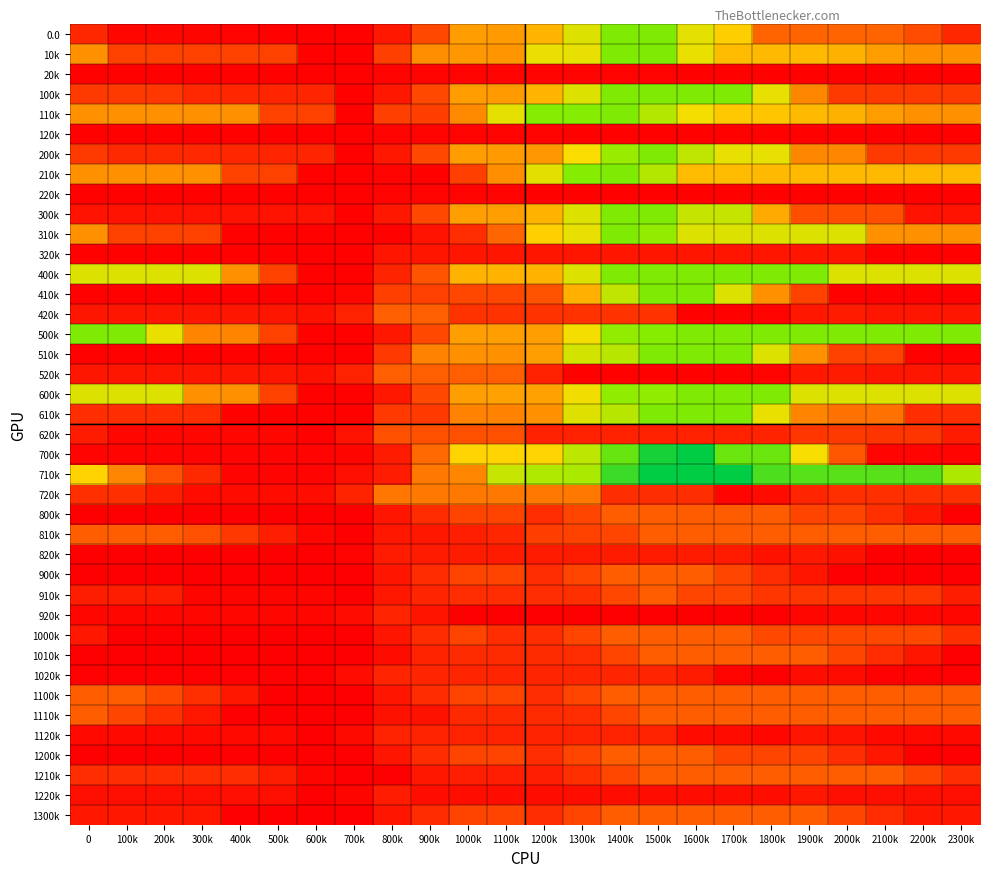

Reading left to right, extract all data points from this chart.

0.0: 0=124.8	100k=26.8	200k=26.8	300k=22.3	400k=17.4	500k=14.8	600k=14.8	700k=14.8	800k=76.3	900k=223.4	1000k=406.6	1100k=402.9	1200k=448.4	1300k=573.5	1400k=740.0	1500k=740.0	1600k=561.1	1700k=492.3	1800k=308.9	1900k=308.9	2000k=308.9	2100k=308.9	2200k=237.3	2300k=124.8
10k: 0=388.5	100k=201.7	200k=201.7	300k=201.7	400k=201.7	500k=201.7	600k=14.8	700k=14.8	800k=197.5	900k=380.6	1000k=399.5	1100k=395.8	1200k=552.3	1300k=556.9	1400k=740.0	1500k=740.0	1600k=553.1	1700k=459.0	1800k=456.1	1900k=456.0	2000k=441.3	2100k=408.6	2200k=388.5	2300k=388.5
20k: 0=14.8	100k=14.8	200k=14.8	300k=14.8	400k=14.8	500k=14.8	600k=14.8	700k=14.8	800k=16.7	900k=16.7	1000k=16.7	1100k=16.7	1200k=16.7	1300k=16.7	1400k=16.7	1500k=16.7	1600k=14.8	1700k=14.8	1800k=14.8	1900k=14.8	2000k=14.8	2100k=14.8	2200k=14.8	2300k=14.8
100k: 0=182.9	100k=182.9	200k=172.4	300k=128.2	400k=123.3	500k=120.7	600k=120.7	700k=14.8	800k=76.3	900k=223.4	1000k=406.6	1100k=402.9	1200k=448.4	1300k=573.5	1400k=740.0	1500k=740.0	1600k=740.0	1700k=740.0	1800k=556.6	1900k=369.8	2000k=182.9	2100k=182.9	2200k=182.9	2300k=182.9
110k: 0=388.5	100k=388.5	200k=388.5	300k=388.5	400k=388.5	500k=201.7	600k=201.7	700k=14.8	800k=197.5	900k=193.8	1000k=376.9	1100k=560.1	1200k=724.5	1300k=729.1	1400k=740.0	1500k=646.2	1600k=536.8	1700k=481.3	1800k=478.5	1900k=456.0	2000k=441.3	2100k=408.6	2200k=388.5	2300k=388.5
120k: 0=14.8	100k=14.8	200k=14.8	300k=14.8	400k=14.8	500k=14.8	600k=14.8	700k=14.8	800k=16.7	900k=16.7	1000k=16.7	1100k=16.7	1200k=16.7	1300k=14.8	1400k=14.8	1500k=14.8	1600k=14.8	1700k=14.8	1800k=14.8	1900k=14.8	2000k=14.8	2100k=14.8	2200k=14.8	2300k=14.8
200k: 0=182.6	100k=132.6	200k=132.6	300k=128.2	400k=123.3	500k=120.7	600k=120.7	700k=14.8	800k=76.3	900k=223.4	1000k=406.6	1100k=402.9	1200k=399.1	1300k=524.2	1400k=690.7	1500k=740.0	1600k=625.1	1700k=556.4	1800k=556.4	1900k=369.5	2000k=369.5	2100k=182.6	2200k=182.6	2300k=182.6
210k: 0=388.5	100k=388.5	200k=388.5	300k=388.5	400k=201.7	500k=201.7	600k=14.8	700k=14.8	800k=18.5	900k=14.8	1000k=197.9	1100k=381.1	1200k=564.2	1300k=729.1	1400k=740.0	1500k=646.2	1600k=459.3	1700k=459.3	1800k=456.4	1900k=456.3	2000k=456.3	2100k=456.3	2200k=456.3	2300k=456.3
220k: 0=14.8	100k=14.8	200k=14.8	300k=14.8	400k=14.8	500k=14.8	600k=14.8	700k=14.8	800k=16.7	900k=16.7	1000k=16.7	1100k=16.7	1200k=14.8	1300k=14.8	1400k=14.8	1500k=14.8	1600k=14.8	1700k=14.8	1800k=14.8	1900k=14.8	2000k=14.8	2100k=14.8	2200k=14.8	2300k=14.8
300k: 0=65.1	100k=65.1	200k=65.1	300k=65.1	400k=65.1	500k=65.1	600k=65.1	700k=14.8	800k=78.7	900k=226.6	1000k=409.7	1100k=409.7	1200k=446.9	1300k=573.2	1400k=740.0	1500k=740.0	1600k=616.6	1700k=616.6	1800k=429.8	1900k=242.9	2000k=242.9	2100k=242.9	2200k=65.1	2300k=65.1
310k: 0=388.5	100k=201.7	200k=201.7	300k=201.7	400k=14.8	500k=14.8	600k=14.8	700k=14.8	800k=14.8	900k=65.9	1000k=142.5	1100k=311.1	1200k=494.3	1300k=556.9	1400k=740.0	1500k=701.7	1600k=575.4	1700k=575.4	1800k=575.4	1900k=575.4	2000k=575.4	2100k=388.5	2200k=388.5	2300k=388.5
320k: 0=14.8	100k=14.8	200k=14.8	300k=14.8	400k=14.8	500k=14.8	600k=14.8	700k=14.8	800k=71.2	900k=71.2	1000k=71.2	1100k=71.2	1200k=71.2	1300k=71.2	1400k=71.2	1500k=71.2	1600k=71.2	1700k=71.2	1800k=71.2	1900k=71.2	2000k=71.2	2100k=14.8	2200k=14.8	2300k=14.8
400k: 0=575.4	100k=575.4	200k=575.4	300k=575.4	400k=388.5	500k=201.7	600k=14.8	700k=14.8	800k=115.9	900k=263.8	1000k=446.9	1100k=446.9	1200k=446.9	1300k=573.2	1400k=740.0	1500k=740.0	1600k=740.0	1700k=740.0	1800k=740.0	1900k=740.0	2000k=575.4	2100k=575.4	2200k=575.4	2300k=575.4
410k: 0=14.8	100k=14.8	200k=14.8	300k=14.8	400k=14.8	500k=14.8	600k=14.8	700k=30.1	800k=196.5	900k=199.8	1000k=221.9	1100k=221.9	1200k=256.8	1300k=439.9	1400k=623.1	1500k=740.0	1600k=740.0	1700k=575.4	1800k=388.5	1900k=201.7	2000k=14.8	2100k=14.8	2200k=14.8	2300k=14.8
420k: 0=73.6	100k=73.6	200k=73.6	300k=73.6	400k=73.6	500k=73.6	600k=60.4	700k=110.1	800k=293.3	900k=293.3	1000k=157.7	1100k=157.7	1200k=157.7	1300k=157.7	1400k=157.7	1500k=157.7	1600k=14.8	1700k=14.8	1800k=18.0	1900k=77.5	2000k=89.2	2100k=73.6	2200k=73.6	2300k=73.6
500k: 0=740.0	100k=740.0	200k=553.1	300k=366.3	400k=366.3	500k=201.7	600k=14.8	700k=14.8	800k=78.7	900k=226.6	1000k=409.7	1100k=409.7	1200k=409.7	1300k=536.0	1400k=702.8	1500k=724.3	1600k=740.0	1700k=740.0	1800k=740.0	1900k=740.0	2000k=740.0	2100k=740.0	2200k=740.0	2300k=740.0
510k: 0=14.8	100k=14.8	200k=14.8	300k=14.8	400k=14.8	500k=14.8	600k=14.8	700k=14.8	800k=181.2	900k=364.4	1000k=386.5	1100k=386.5	1200k=409.8	1300k=593.0	1400k=640.2	1500k=740.0	1600k=740.0	1700k=740.0	1800k=575.4	1900k=388.5	2000k=201.7	2100k=201.7	2200k=14.8	2300k=14.8
520k: 0=73.6	100k=73.6	200k=73.6	300k=73.6	400k=73.6	500k=73.6	600k=60.4	700k=110.1	800k=293.3	900k=293.3	1000k=293.3	1100k=293.3	1200k=106.4	1300k=14.8	1400k=14.8	1500k=14.8	1600k=14.8	1700k=14.8	1800k=18.0	1900k=77.5	2000k=89.2	2100k=73.6	2200k=73.6	2300k=73.6
600k: 0=575.4	100k=575.4	200k=575.4	300k=388.5	400k=388.5	500k=201.7	600k=14.8	700k=14.8	800k=78.7	900k=226.6	1000k=409.7	1100k=413.4	1200k=413.4	1300k=539.6	1400k=706.5	1500k=706.5	1600k=740.0	1700k=740.0	1800k=740.0	1900k=575.4	2000k=575.4	2100k=575.4	2200k=575.4	2300k=575.4
610k: 0=144.7	100k=144.7	200k=144.7	300k=144.7	400k=14.8	500k=14.8	600k=14.8	700k=14.8	800k=181.2	900k=181.2	1000k=364.4	1100k=364.4	1200k=387.7	1300k=570.8	1400k=640.2	1500k=740.0	1600k=740.0	1700k=740.0	1800k=553.1	1900k=366.3	2000k=331.6	2100k=331.6	2200k=144.7	2300k=144.7
620k: 0=90.4	100k=28.0	200k=28.0	300k=28.0	400k=28.0	500k=28.0	600k=14.8	700k=64.5	800k=247.6	900k=247.6	1000k=247.6	1100k=247.6	1200k=108.8	1300k=108.8	1400k=108.8	1500k=108.8	1600k=108.8	1700k=108.8	1800k=112.0	1900k=171.4	2000k=183.1	2100k=167.6	2200k=167.6	2300k=90.4
700k: 0=20.6	100k=20.6	200k=20.6	300k=20.6	400k=20.6	500k=20.6	600k=20.6	700k=24.1	800k=88.0	900k=319.1	1000k=502.5	1100k=502.5	1200k=502.5	1300k=628.7	1400k=795.5	1500k=976.7	1600k=1028.0	1700k=786.5	1800k=786.5	1900k=526.9	2000k=267.3	2100k=20.6	2200k=20.6	2300k=20.6
710k: 0=500.7	100k=367.3	200k=247.1	300k=132.3	400k=20.6	500k=20.6	600k=20.6	700k=53.7	800k=92.5	900k=346.9	1000k=369.1	1100k=612.7	1200k=653.9	1300k=662.0	1400k=893.3	1500k=1028.0	1600k=1028.0	1700k=1028.0	1800k=852.4	1900k=829.9	2000k=829.9	2100k=829.9	2200k=829.9	2300k=657.8
720k: 0=151.0	100k=151.0	200k=93.9	300k=41.4	400k=41.4	500k=41.4	600k=46.2	700k=113.8	800k=342.4	900k=344.1	1000k=344.1	1100k=344.1	1200k=344.1	1300k=344.1	1400k=146.0	1500k=146.0	1600k=146.0	1700k=20.6	1800k=41.6	1900k=118.9	2000k=148.4	2100k=151.0	2200k=151.0	2300k=151.0
800k: 0=5.8	100k=5.8	200k=5.8	300k=5.8	400k=5.8	500k=5.8	600k=5.8	700k=5.8	800k=69.7	900k=141.0	1000k=212.3	1100k=212.3	1200k=145.4	1300k=216.7	1400k=288.0	1500k=288.0	1600k=284.8	1700k=284.8	1800k=284.8	1900k=212.1	2000k=212.1	2100k=151.2	2200k=78.5	2300k=5.8
810k: 0=288.0	100k=288.0	200k=288.0	300k=245.7	400k=172.9	500k=100.2	600k=27.5	700k=5.8	800k=77.0	900k=77.0	1000k=99.2	1100k=123.0	1200k=194.3	1300k=202.4	1400k=216.7	1500k=288.0	1600k=288.0	1700k=288.0	1800k=288.0	1900k=288.0	2000k=288.0	2100k=288.0	2200k=288.0	2300k=288.0
820k: 0=5.8	100k=5.8	200k=5.8	300k=5.8	400k=5.8	500k=5.8	600k=5.8	700k=18.8	800k=90.1	900k=90.1	1000k=90.1	1100k=90.1	1200k=90.1	1300k=90.1	1400k=90.1	1500k=90.1	1600k=90.1	1700k=90.1	1800k=61.2	1900k=84.1	2000k=58.7	2100k=5.8	2200k=5.8	2300k=5.8
900k: 0=5.8	100k=5.8	200k=5.8	300k=5.8	400k=5.8	500k=5.8	600k=5.8	700k=5.8	800k=69.7	900k=141.0	1000k=212.3	1100k=212.3	1200k=145.4	1300k=216.7	1400k=288.0	1500k=288.0	1600k=287.9	1700k=215.1	1800k=142.4	1900k=69.7	2000k=5.8	2100k=5.8	2200k=5.8	2300k=5.8
910k: 0=97.2	100k=97.2	200k=97.2	300k=24.4	400k=24.4	500k=24.4	600k=24.4	700k=5.8	800k=77.0	900k=120.3	1000k=142.4	1100k=142.4	1200k=142.4	1300k=150.6	1400k=221.8	1500k=288.0	1600k=215.3	1700k=215.3	1800k=169.9	1900k=169.9	2000k=169.9	2100k=169.9	2200k=169.9	2300k=97.2
920k: 0=31.6	100k=31.6	200k=31.6	300k=31.6	400k=31.6	500k=31.6	600k=31.6	700k=47.6	800k=118.9	900k=68.0	1000k=5.8	1100k=5.8	1200k=5.8	1300k=5.8	1400k=5.8	1500k=5.8	1600k=5.8	1700k=5.8	1800k=5.8	1900k=31.6	2000k=31.6	2100k=31.6	2200k=31.6	2300k=31.6
1000k: 0=78.5	100k=5.8	200k=5.8	300k=5.8	400k=5.8	500k=5.8	600k=5.8	700k=5.8	800k=69.7	900k=141.0	1000k=212.3	1100k=145.4	1200k=145.4	1300k=216.7	1400k=288.0	1500k=288.0	1600k=288.0	1700k=288.0	1800k=223.9	1900k=223.9	2000k=223.9	2100k=223.9	2200k=223.9	2300k=151.2
1010k: 0=6.3	100k=6.3	200k=6.3	300k=6.3	400k=6.3	500k=6.3	600k=6.3	700k=5.8	800k=43.9	900k=115.2	1000k=137.3	1100k=137.3	1200k=137.3	1300k=145.4	1400k=216.7	1500k=288.0	1600k=288.0	1700k=288.0	1800k=288.0	1900k=288.0	2000k=215.3	2100k=142.5	2200k=69.8	2300k=6.3
1020k: 0=13.5	100k=13.5	200k=13.5	300k=13.5	400k=13.5	500k=13.5	600k=13.5	700k=47.3	800k=118.6	900k=118.6	1000k=118.6	1100k=118.6	1200k=118.6	1300k=118.6	1400k=118.6	1500k=118.6	1600k=91.4	1700k=18.7	1800k=5.8	1900k=49.4	2000k=45.2	2100k=13.5	2200k=13.5	2300k=13.5
1100k: 0=288.0	100k=288.0	200k=223.9	300k=151.2	400k=78.5	500k=5.8	600k=5.8	700k=5.8	800k=69.7	900k=141.0	1000k=212.3	1100k=212.3	1200k=145.4	1300k=216.7	1400k=288.0	1500k=288.0	1600k=288.0	1700k=288.0	1800k=288.0	1900k=288.0	2000k=288.0	2100k=288.0	2200k=288.0	2300k=288.0
1110k: 0=288.0	100k=215.3	200k=151.7	300k=79.0	400k=6.3	500k=6.3	600k=6.3	700k=5.8	800k=58.5	900k=58.5	1000k=129.8	1100k=129.8	1200k=137.3	1300k=145.4	1400k=216.7	1500k=288.0	1600k=288.0	1700k=288.0	1800k=288.0	1900k=288.0	2000k=288.0	2100k=288.0	2200k=288.0	2300k=288.0
1120k: 0=35.1	100k=35.1	200k=35.1	300k=35.1	400k=35.1	500k=35.1	600k=5.8	700k=39.6	800k=110.9	900k=110.9	1000k=110.9	1100k=110.9	1200k=110.9	1300k=110.9	1400k=110.9	1500k=110.9	1600k=40.3	1700k=40.3	1800k=27.4	1900k=71.0	2000k=66.8	2100k=35.1	2200k=35.1	2300k=35.1
1200k: 0=5.8	100k=5.8	200k=5.8	300k=5.8	400k=5.8	500k=5.8	600k=5.8	700k=5.8	800k=69.7	900k=141.0	1000k=212.3	1100k=212.3	1200k=145.4	1300k=216.7	1400k=288.0	1500k=288.0	1600k=287.9	1700k=215.1	1800k=215.1	1900k=215.1	2000k=142.4	2100k=78.5	2200k=5.8	2300k=5.8
1210k: 0=142.5	100k=142.5	200k=142.5	300k=142.5	400k=142.5	500k=97.2	600k=24.4	700k=5.8	800k=5.8	900k=77.0	1000k=99.2	1100k=99.2	1200k=99.2	1300k=150.6	1400k=221.8	1500k=288.0	1600k=288.0	1700k=288.0	1800k=288.0	1900k=288.0	2000k=288.0	2100k=288.0	2200k=215.3	2300k=142.5
1220k: 0=53.3	100k=53.3	200k=53.3	300k=53.3	400k=53.3	500k=53.3	600k=5.8	700k=21.8	800k=93.1	900k=49.9	1000k=49.9	1100k=49.9	1200k=49.9	1300k=49.9	1400k=49.9	1500k=49.9	1600k=49.9	1700k=49.9	1800k=49.9	1900k=75.7	2000k=53.3	2100k=53.3	2200k=53.3	2300k=53.3
1300k: 0=78.5	100k=78.5	200k=78.5	300k=78.5	400k=5.8	500k=5.8	600k=5.8	700k=5.8	800k=69.7	900k=141.0	1000k=212.3	1100k=212.3	1200k=145.4	1300k=216.7	1400k=288.0	1500k=288.0	1600k=287.9	1700k=287.9	1800k=287.9	1900k=287.9	2000k=215.1	2100k=142.4	2200k=78.5	2300k=78.5